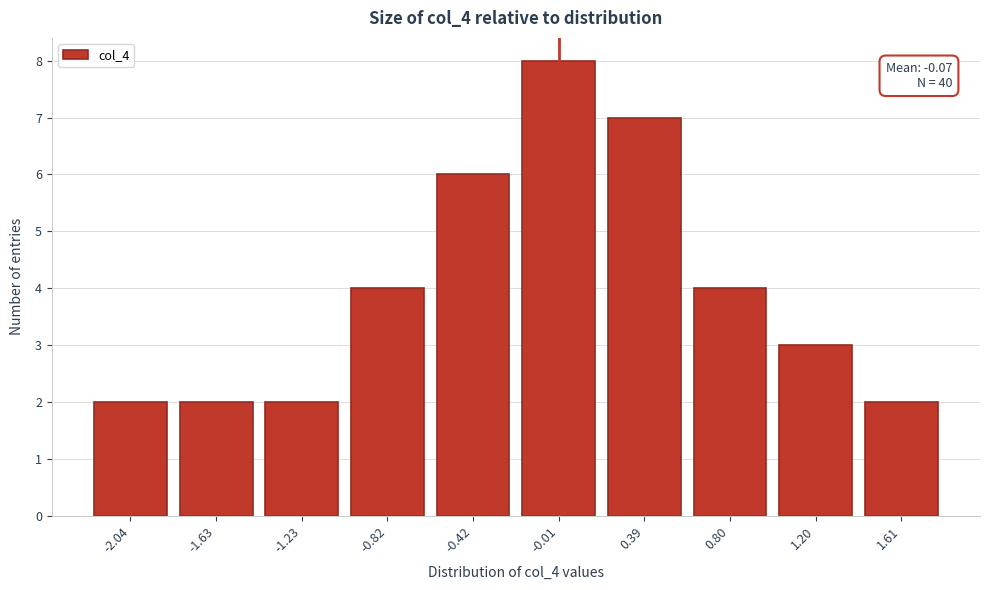

Reading left to right, transcribe all the data shown in this chart.

-2.04=2	-1.63=2	-1.23=2	-0.82=4	-0.42=6	-0.01=8	0.39=7	0.80=4	1.20=3	1.61=2